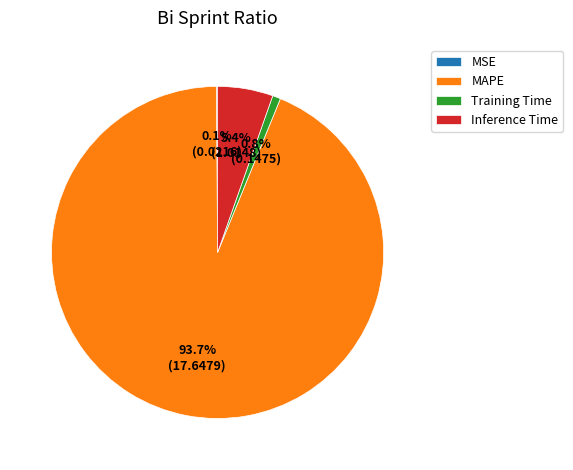

To the nearest percent, what percentage of the pie is Inference Time?

5%